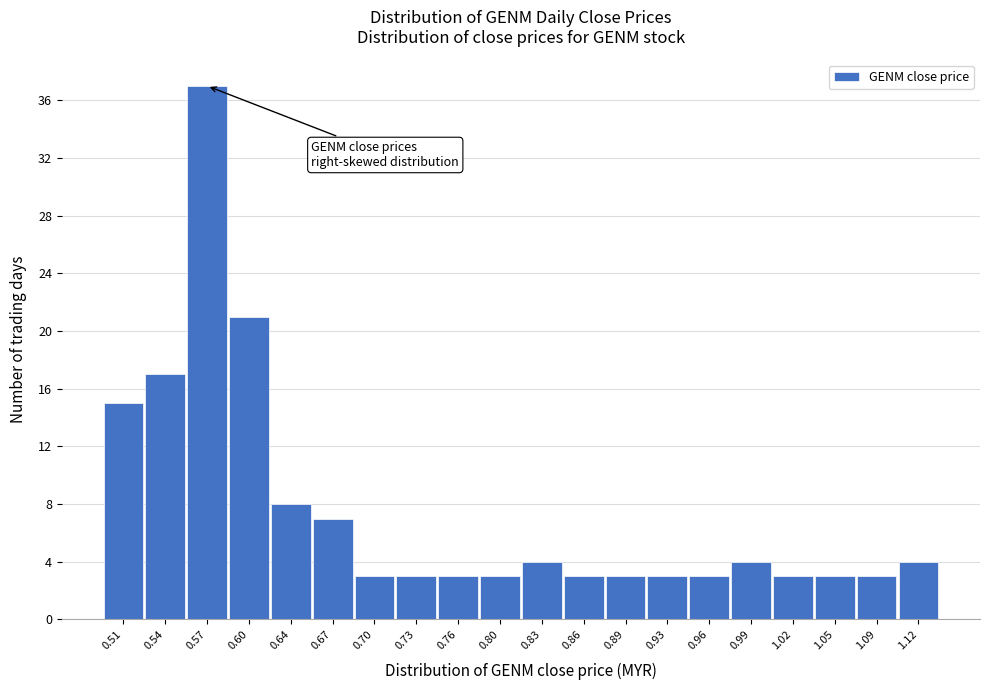

Reading left to right, extract all data points from this chart.

15	17	37	21	8	7	3	3	3	3	4	3	3	3	3	4	3	3	3	4